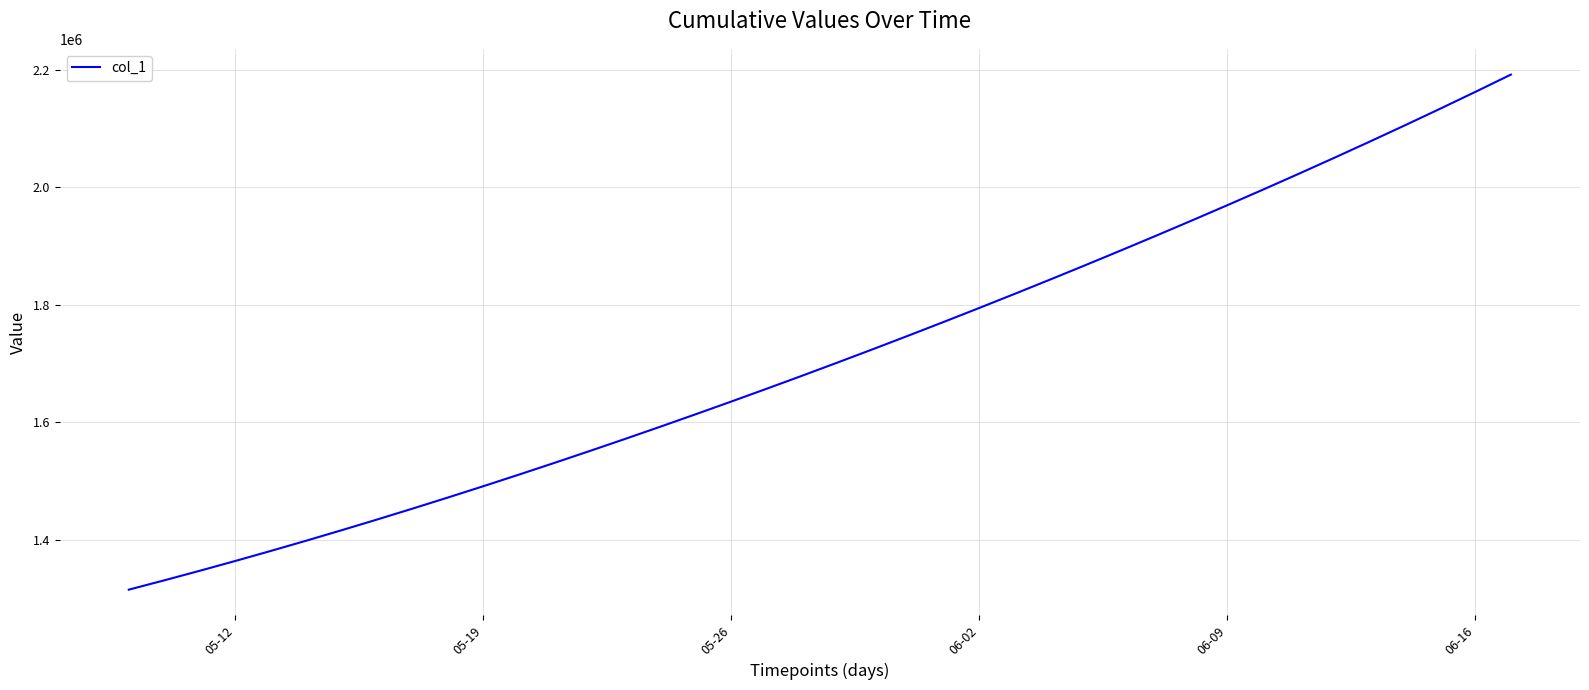

Reading left to right, transcribe all the data shown in this chart.

1315099.0	1330941.6	1347197.2	1363857.9	1380917.0	1398365.8	1416195.4	1434398.8	1452968.0	1471894.0	1491172.1	1510796.2	1530759.4	1551053.9	1571671.5	1592604.1	1613845.5	1635391.5	1657240.6	1679393.9	1701853.6	1724622.9	1747703.8	1771098.0	1794806.8	1818831.0	1843172.0	1867832.5	1892816.2	1918129.5	1943780.6	1969780.8	1996143.0	2022881.6	2050012.4	2077551.8	2105517.2	2133928.5	2162807.8	2192182.0